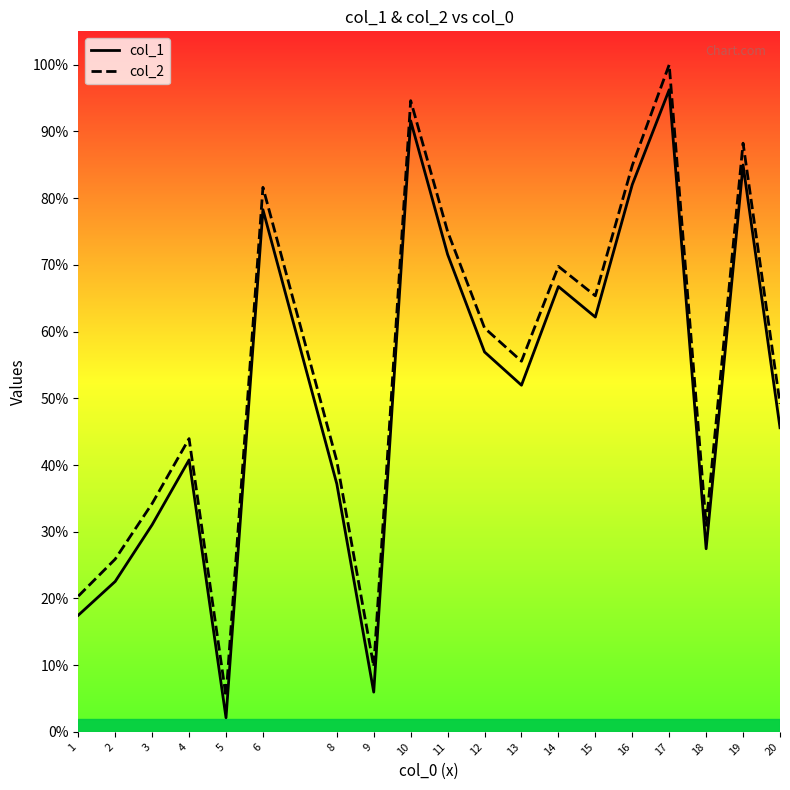

At which category is the sum across all series the highest?

17